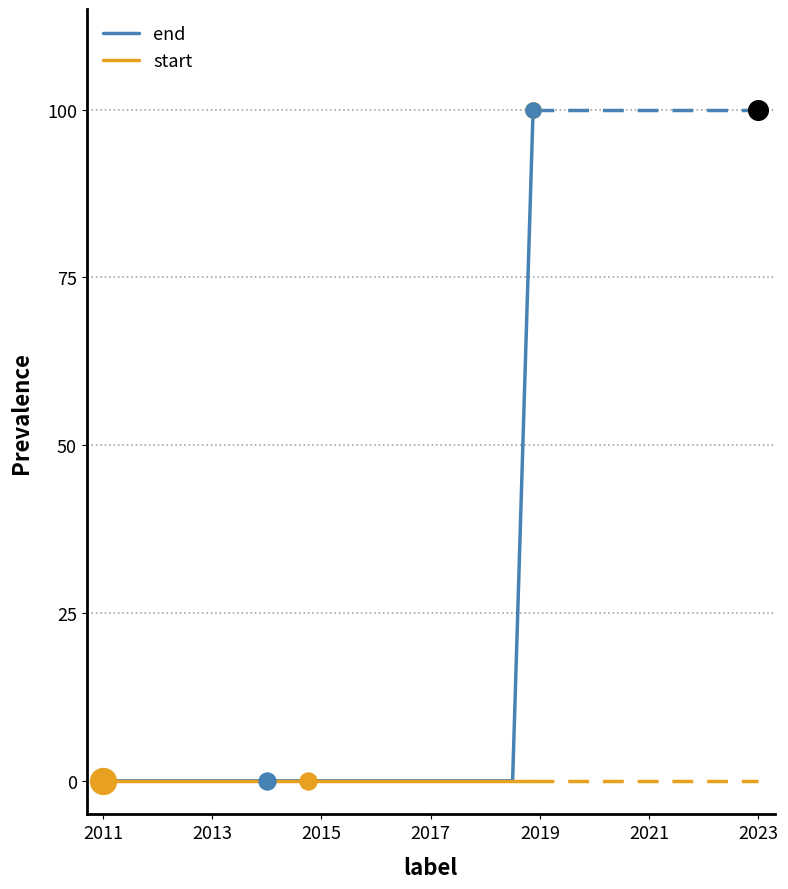

Which series contains the highest Y value?

end